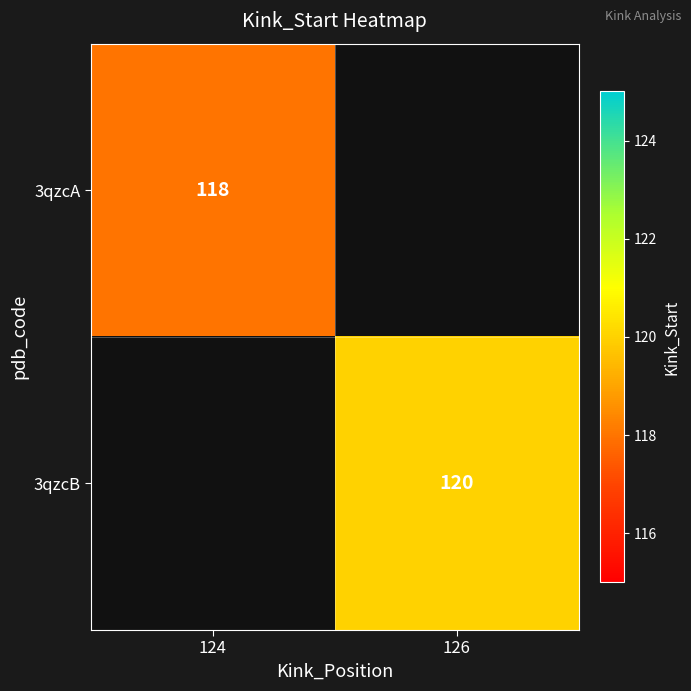

Is the value of 3qzcA at 124 greater than the value of 3qzcB at 126?

No